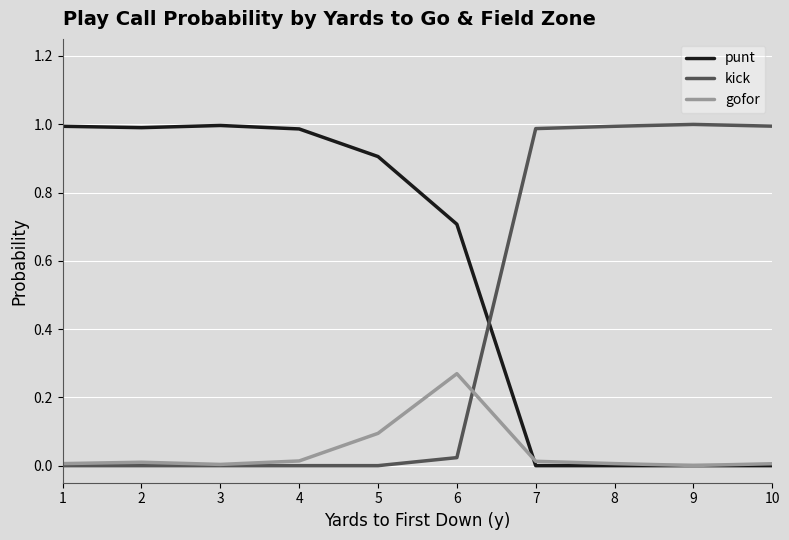

Is the value of kick at 6 greater than the value of punt at 2?

No